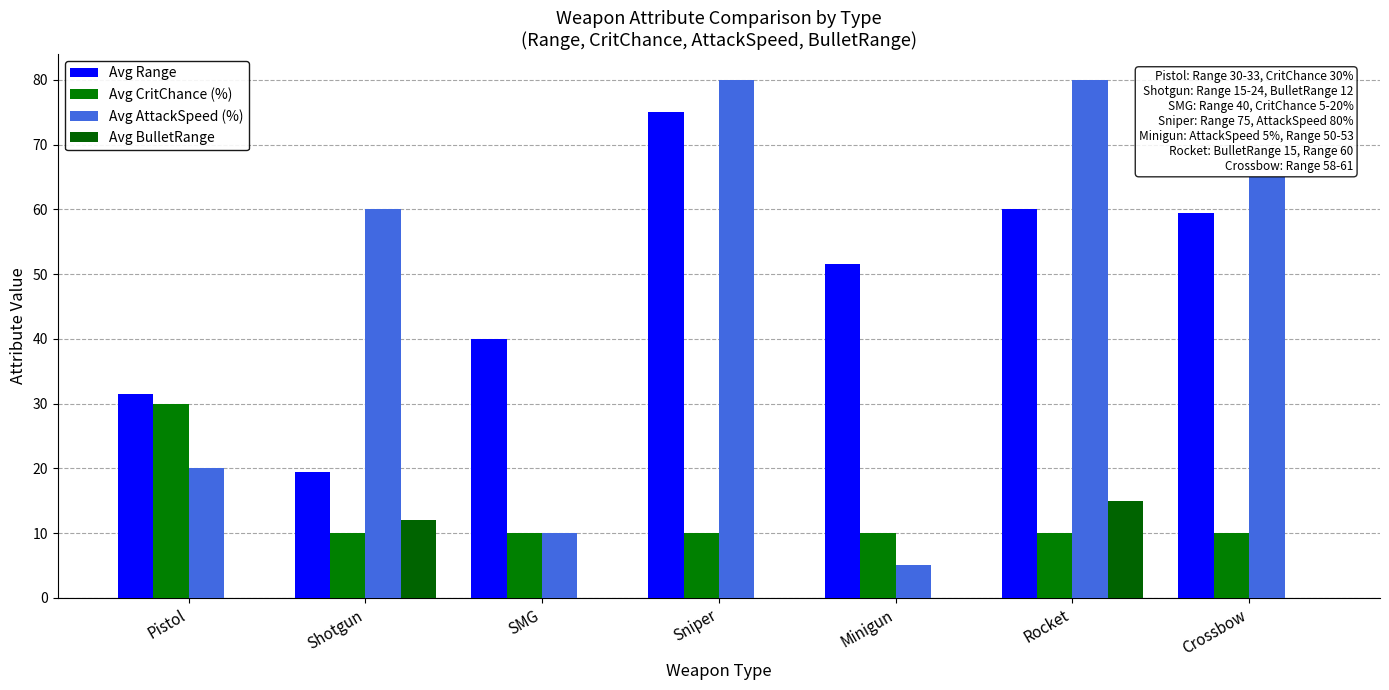

At SMG, list the series in order from smallest to largest.

Avg BulletRange, Avg CritChance (%), Avg AttackSpeed (%), Avg Range